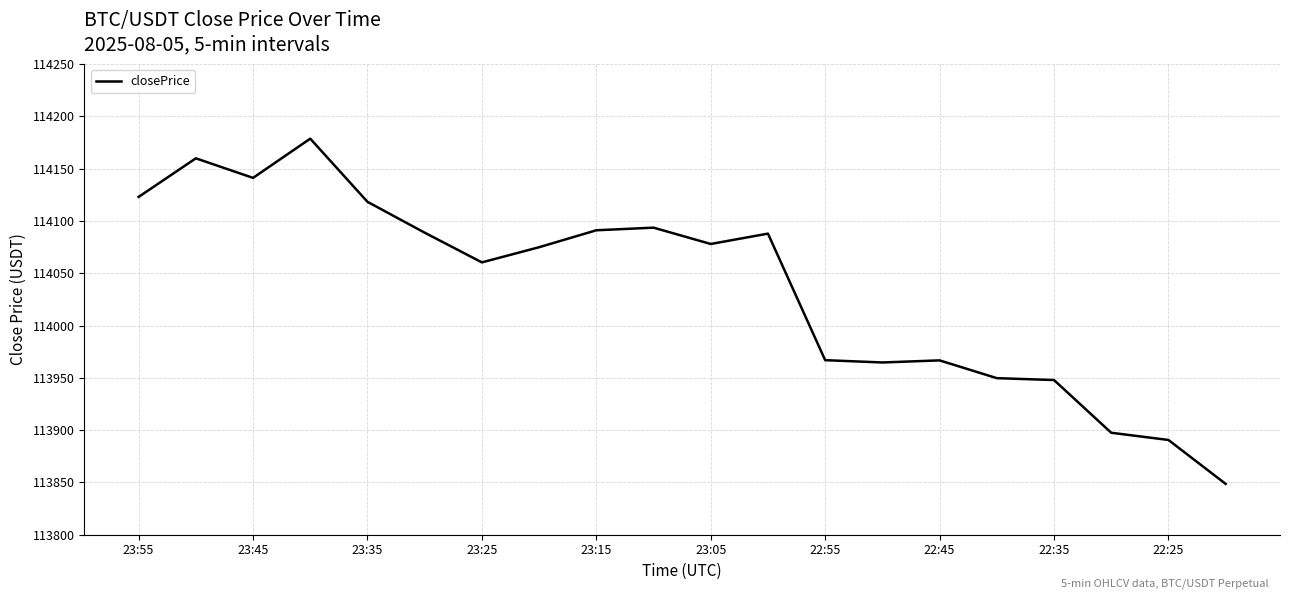

Does the chart have visible grid lines?

Yes